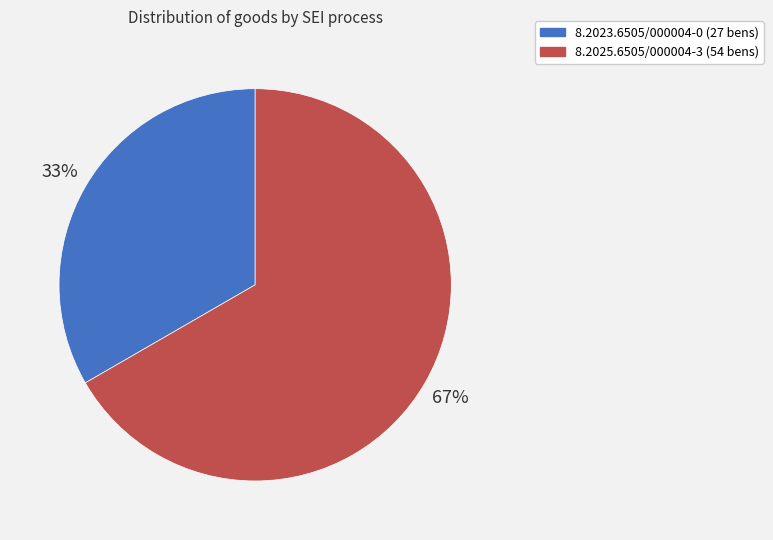

Combined, do 8.2023.6505/000004-0 and 8.2025.6505/000004-3 account for over 50%?

Yes